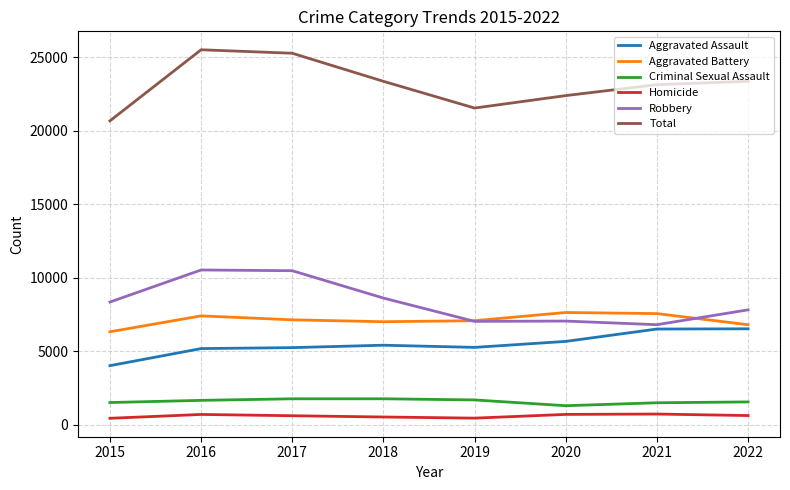

List the series in order of their peak value, highest first.

Total, Robbery, Aggravated Battery, Aggravated Assault, Criminal Sexual Assault, Homicide